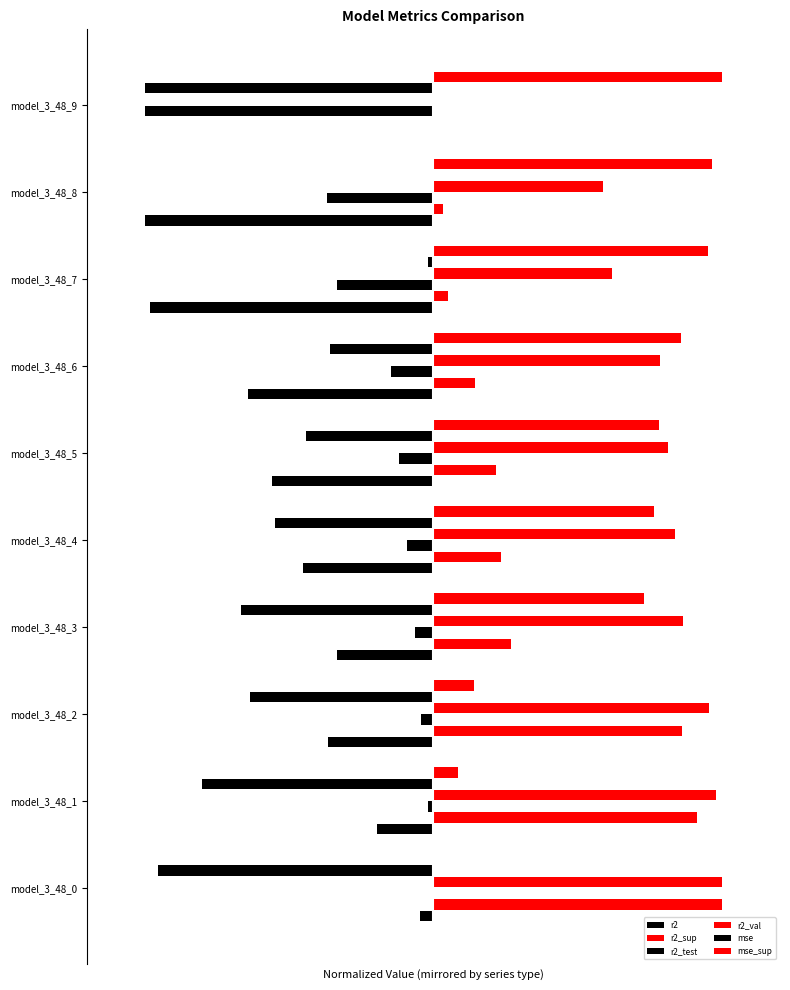

What is the value of the r2_sup bar at the 5th from the left?

0.2